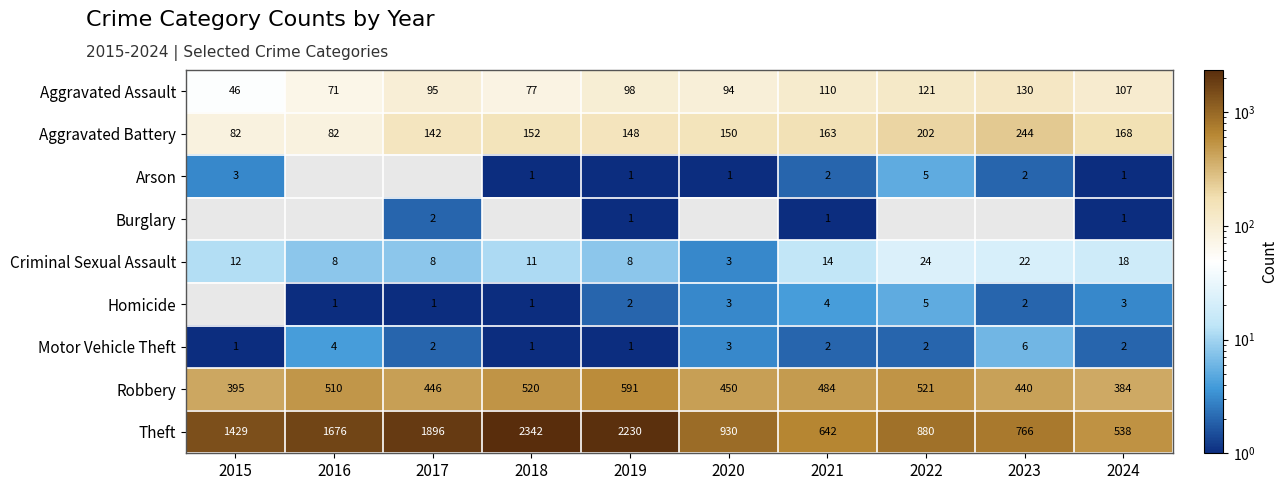

Is it true that Arson equals 1 at 2019?

True